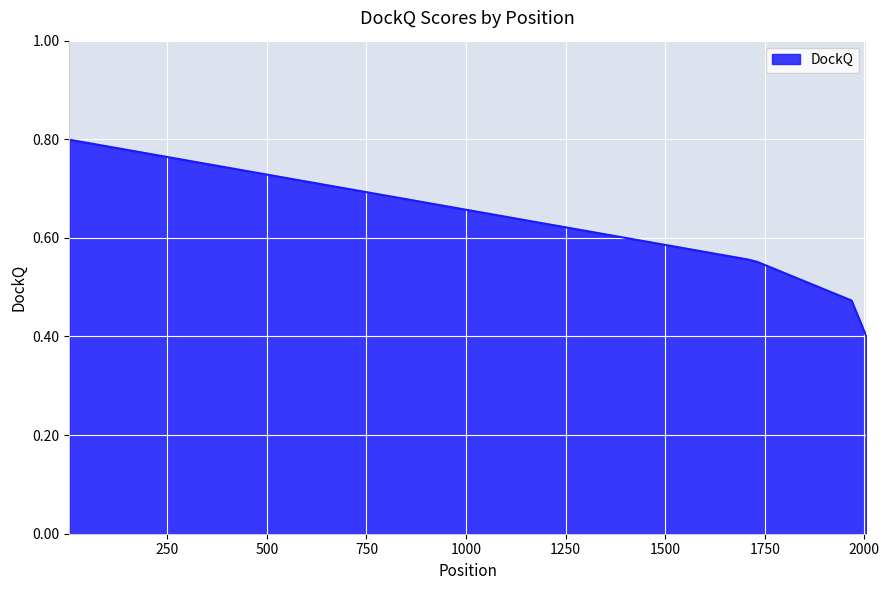

How many values are between 0 and 1?

5